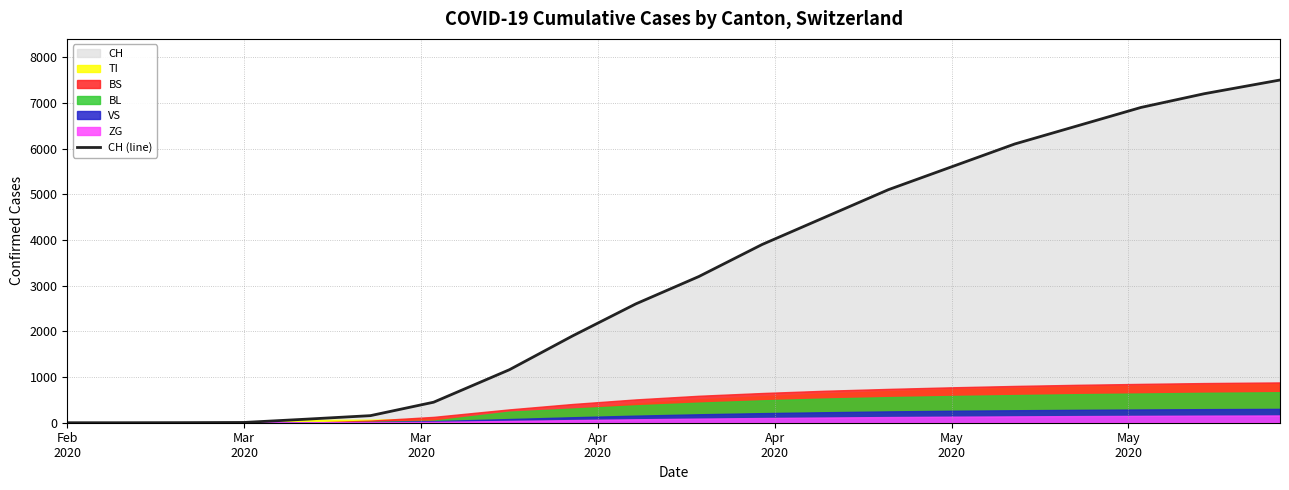

The value at Mar
2020 is 0. True or false?

True